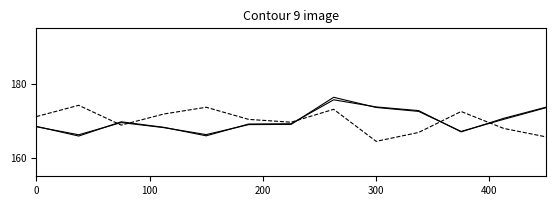

Is it true that h equals 264.4 at 200?

False